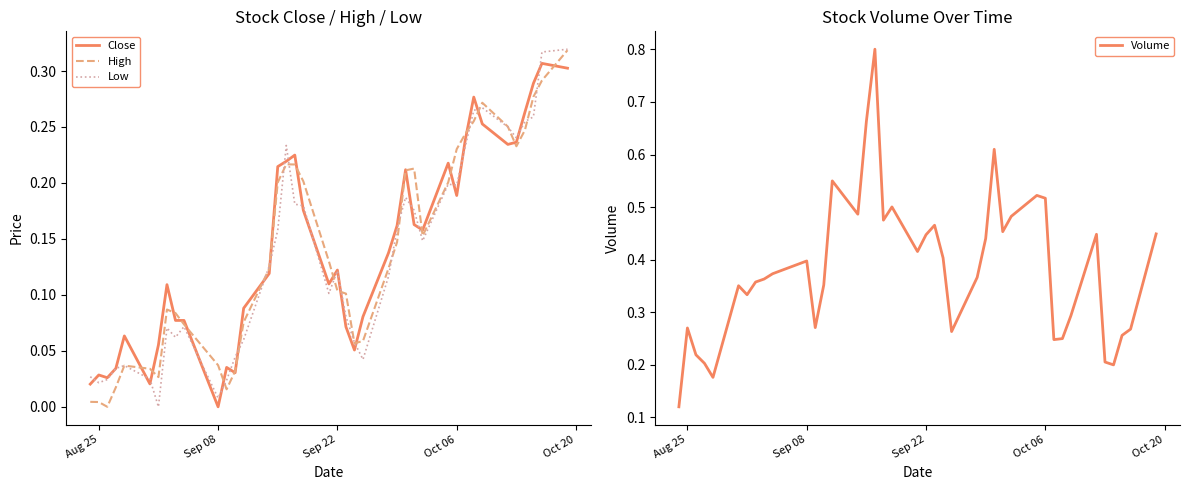

The Close series shows 0.1 at Oct 06. True or false?

False